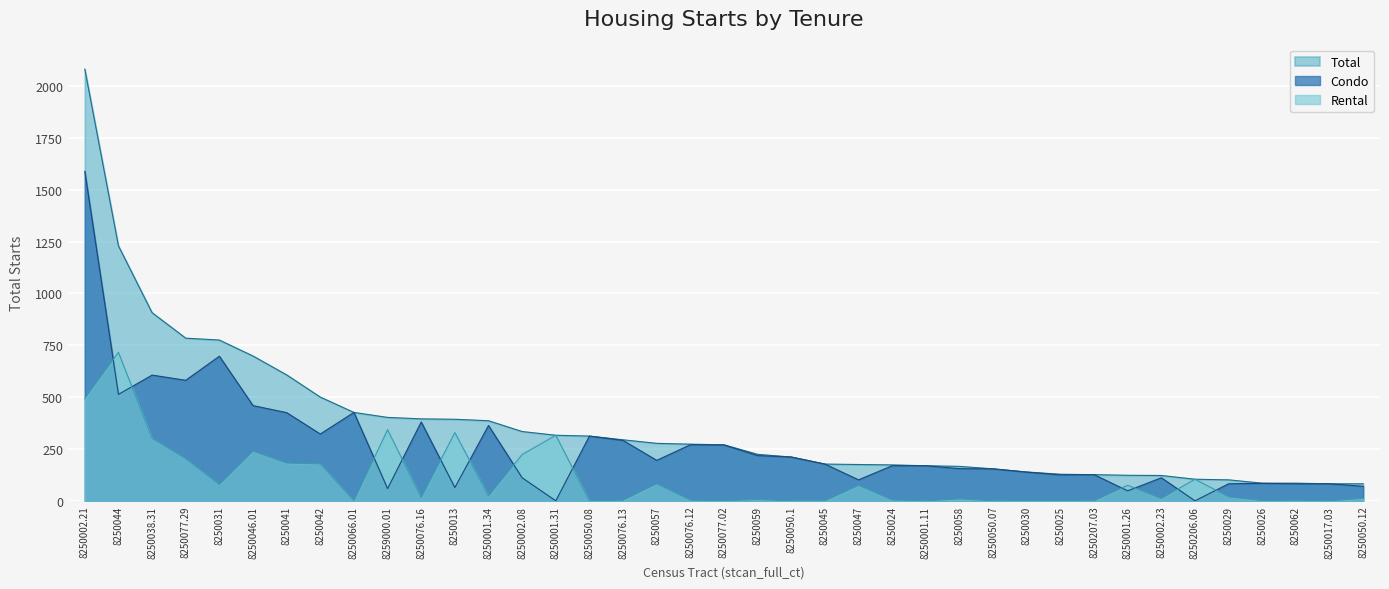

At how many categories does at least one series exceed 1115?

2